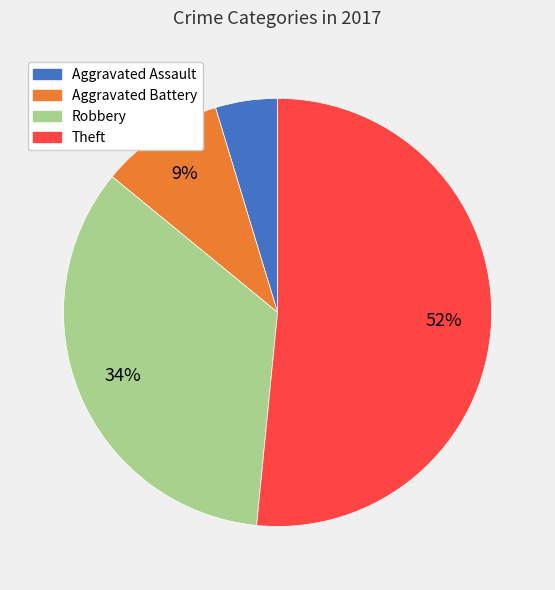

The Aggravated Battery slice represents 1% of the pie. True or false?

False